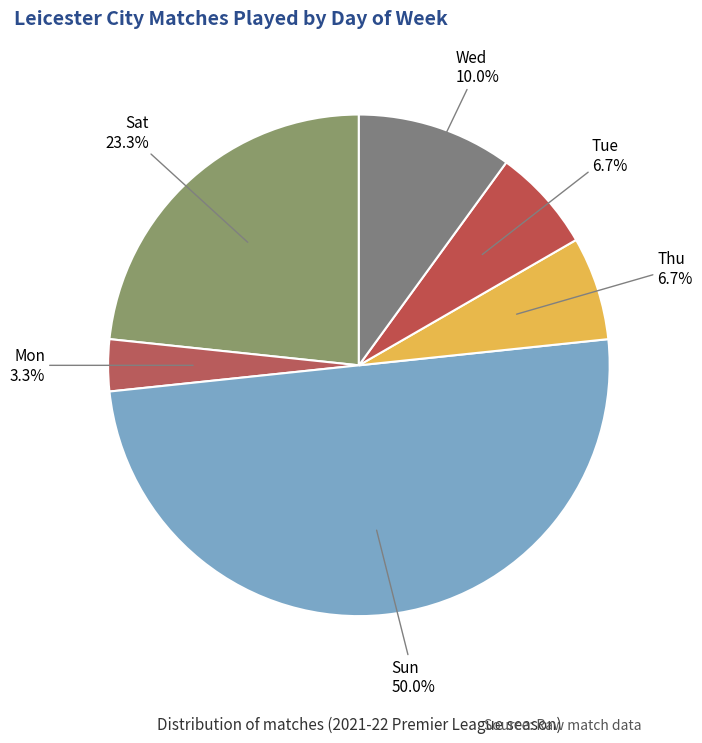

Which category has the biggest portion of the pie?

Sun